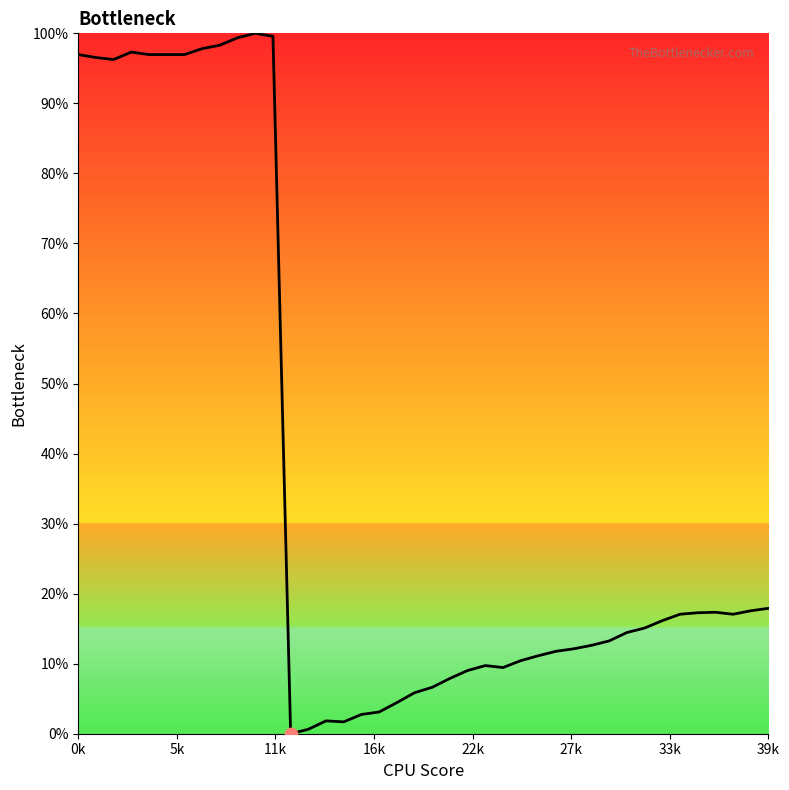

What is the difference between the maximum and minimum values?

100.0